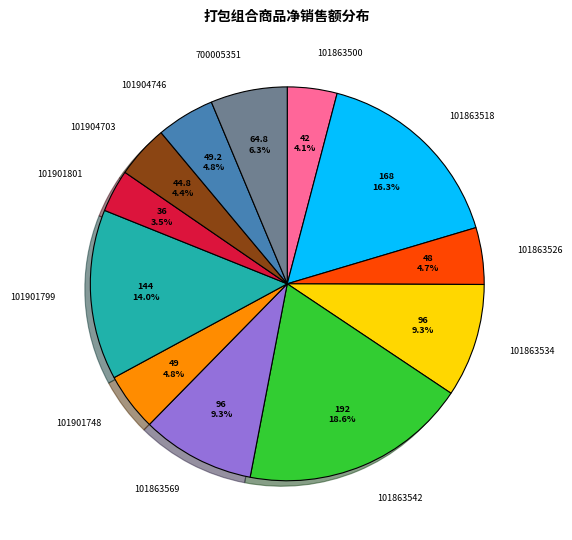

What is the largest slice in the pie chart?

101863542